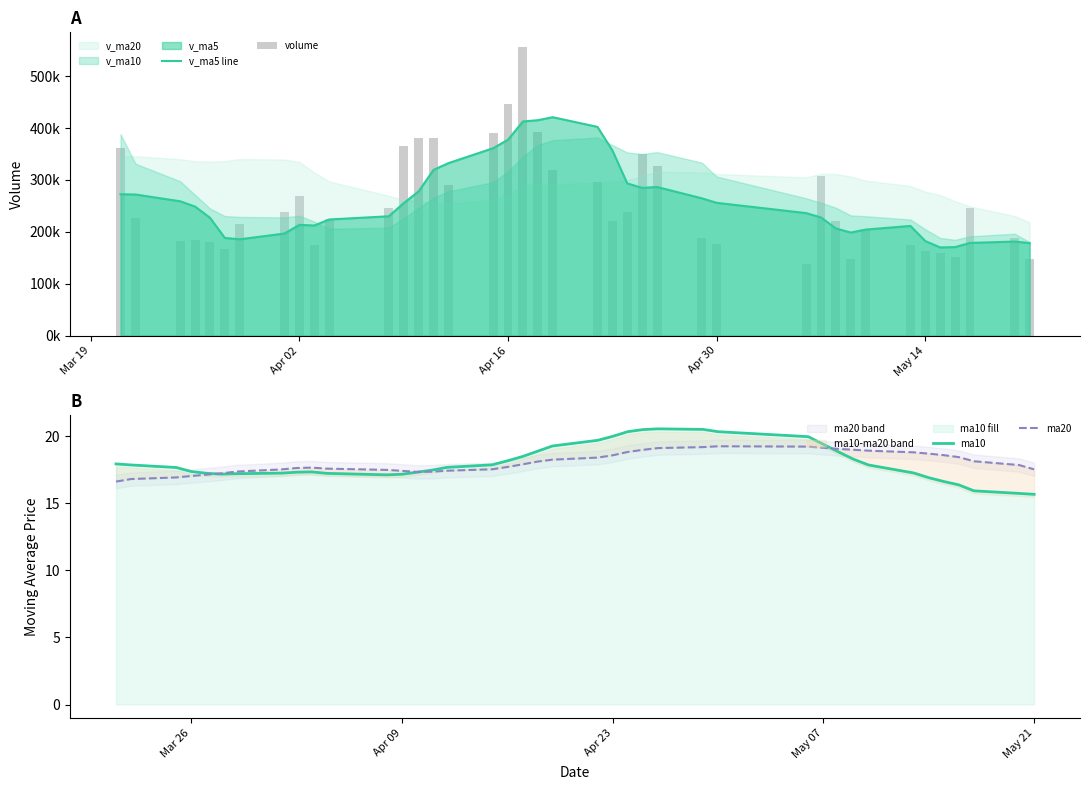

The value of ma10 at May 07 is 33.6. True or false?

False